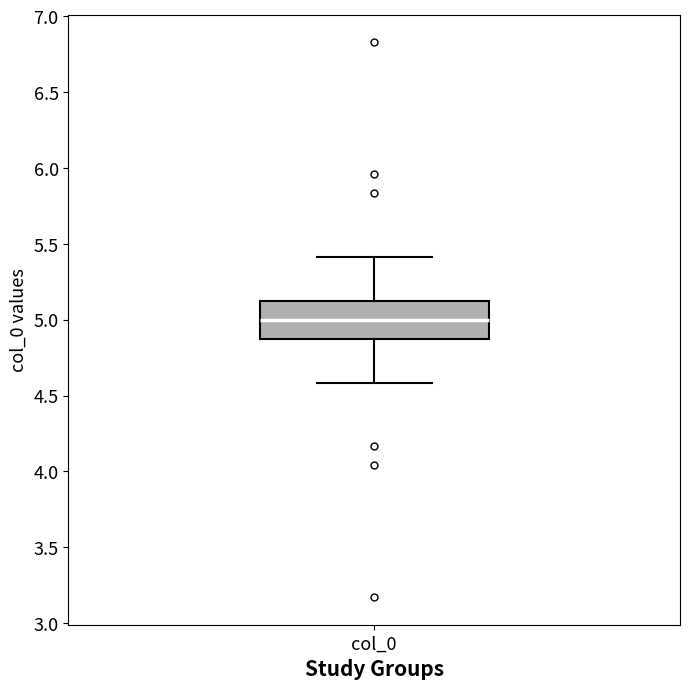

Where does the lower whisker of the box for col_0 end on the y-axis? The values are not printed on the chart, so give them approximately, as read against the axis.

4.60